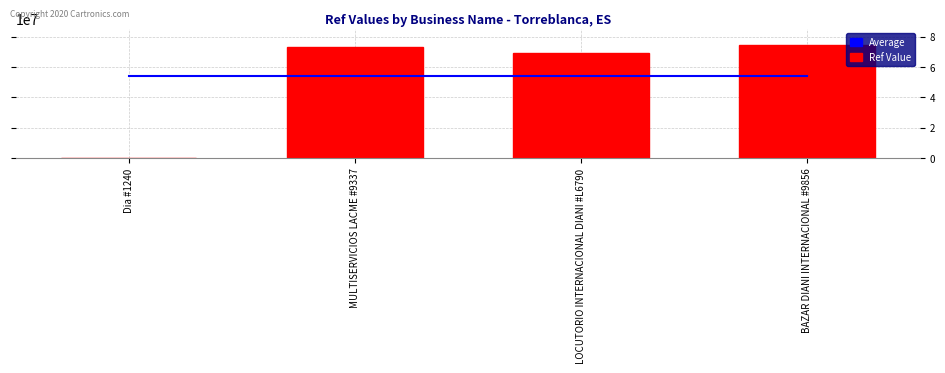

At which category does the chart reach its peak across all series?

BAZAR DIANI INTERNACIONAL #9856